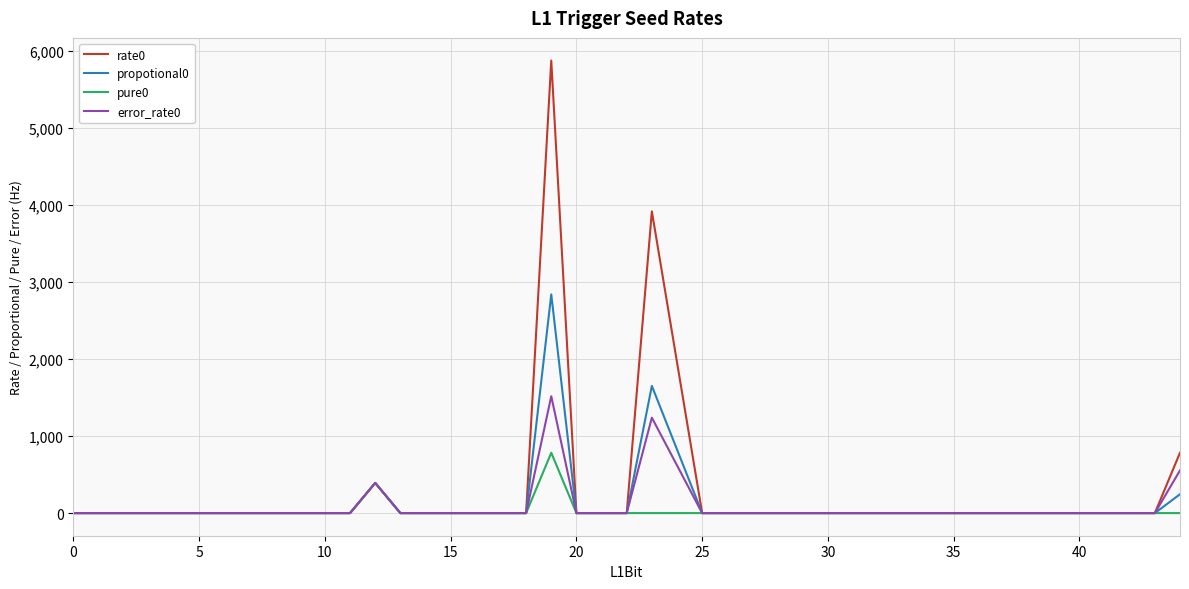

What is the maximum value shown in the chart?

5872.5